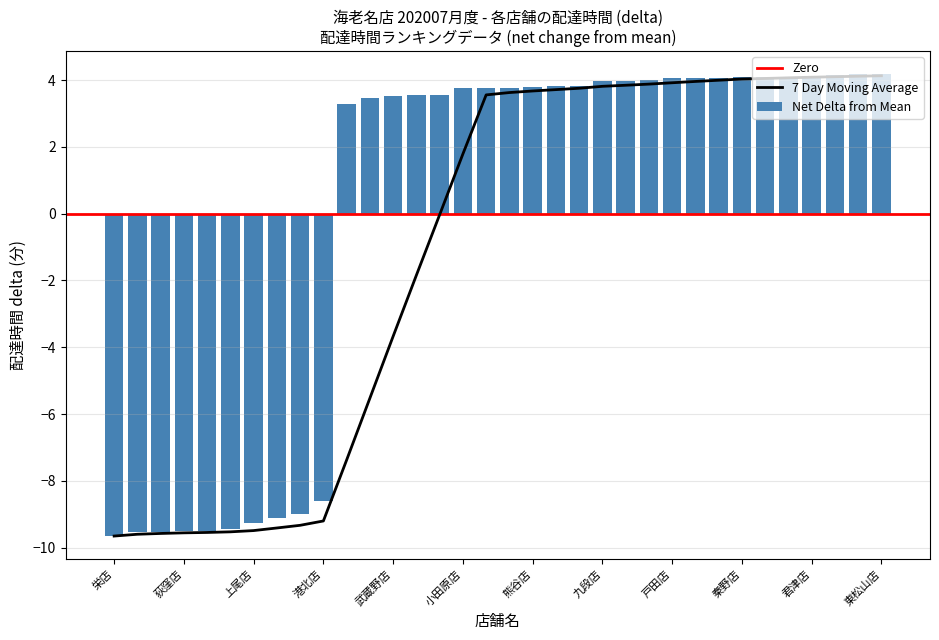

Reading left to right, what are all the values shown in this chart?

-9.7	-9.5	-9.5	-9.5	-9.5	-9.4	-9.3	-9.1	-9.0	-8.6	3.3	3.5	3.5	3.5	3.6	3.8	3.8	3.8	3.8	3.8	3.8	4.0	4.0	4.0	4.1	4.1	4.1	4.1	4.1	4.1	4.1	4.2	4.2	4.2